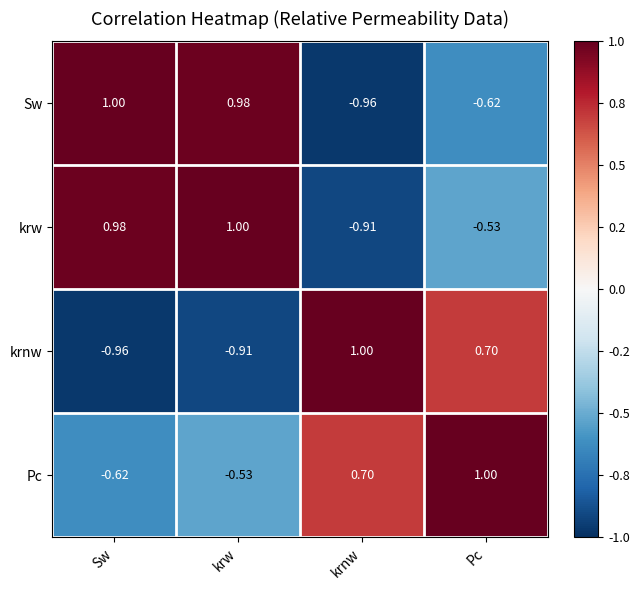

What is the total value across all series at krnw?

-0.2